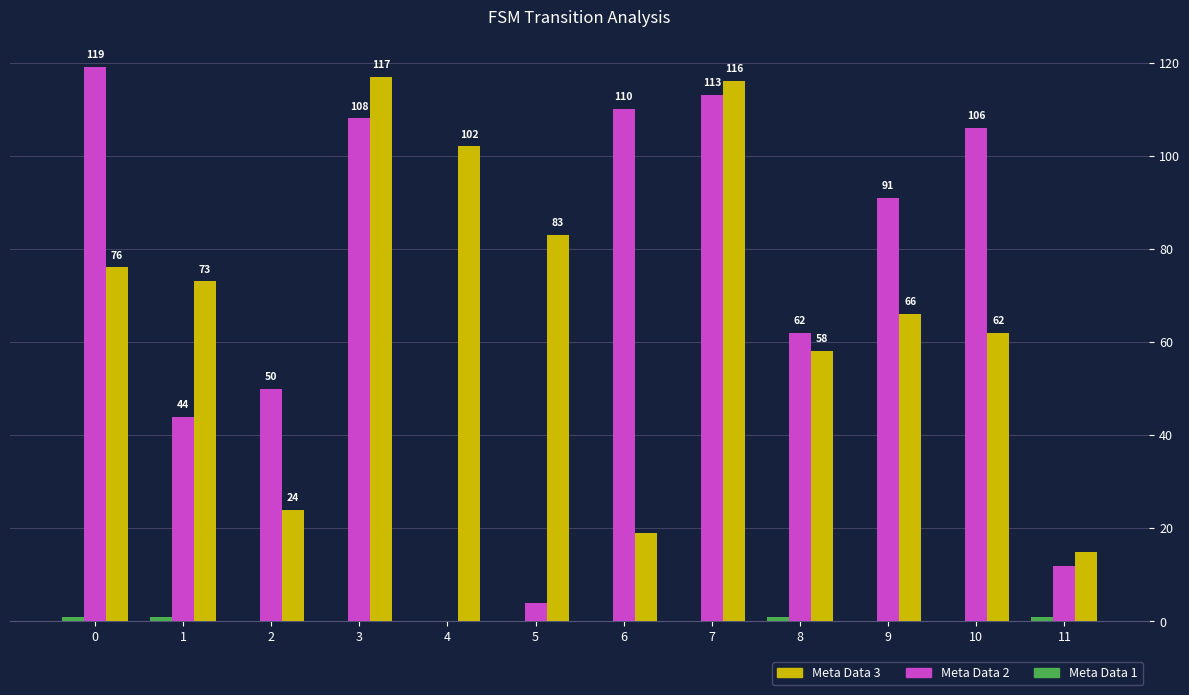

What is the maximum value shown in the chart?

119